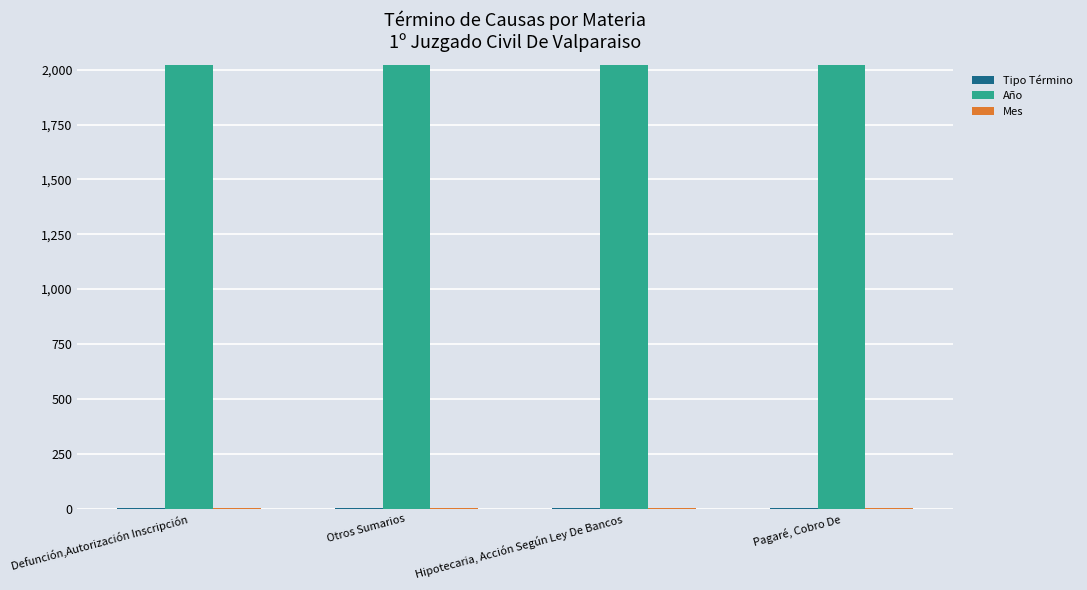

Which series has the largest total across all categories?

Año